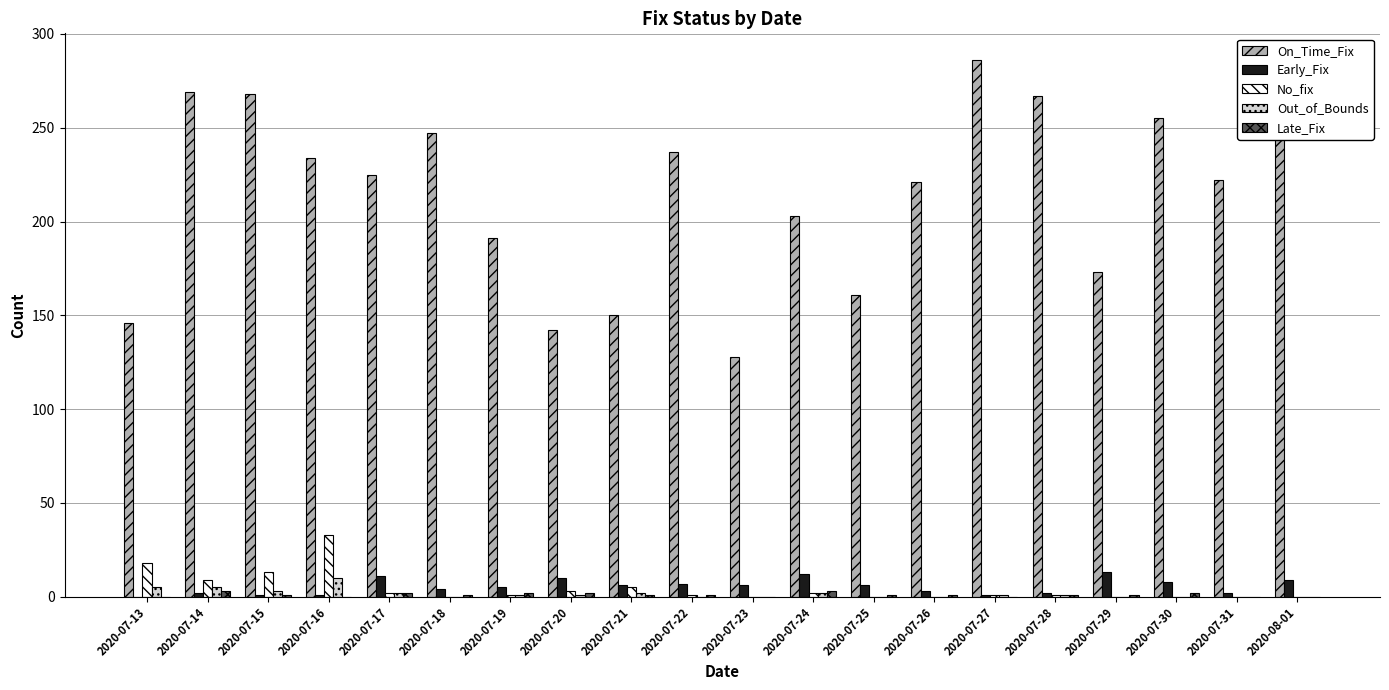

What is the sum of all On_Time_Fix values?

4278